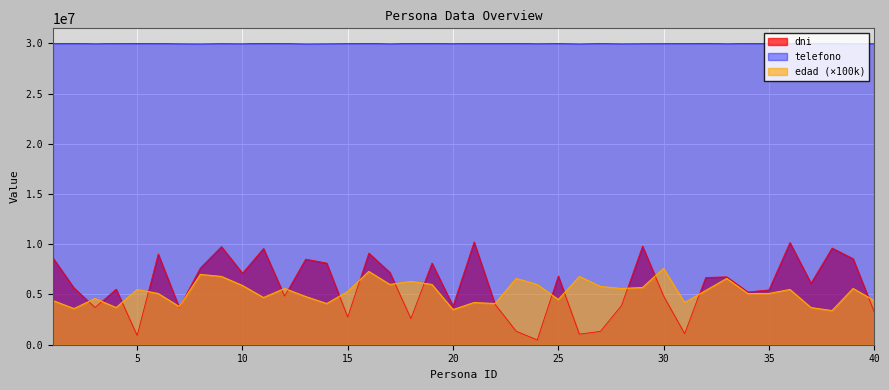

The edad series shows 2293493 at 39. True or false?

False